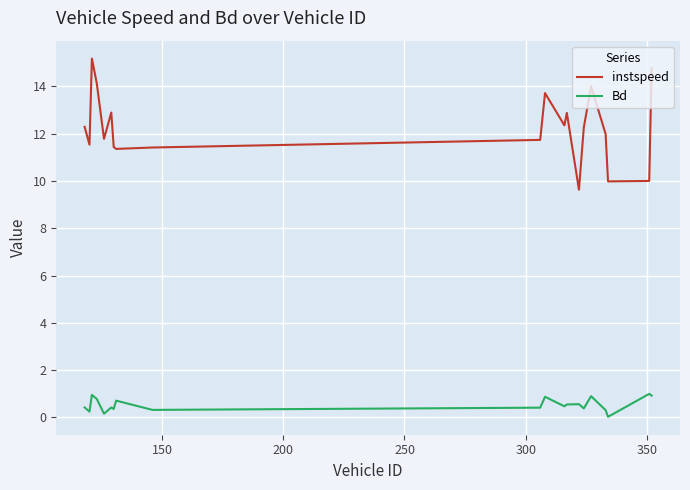

In instspeed, how many points are higher than both neighbors (excluding endpoints)?

5